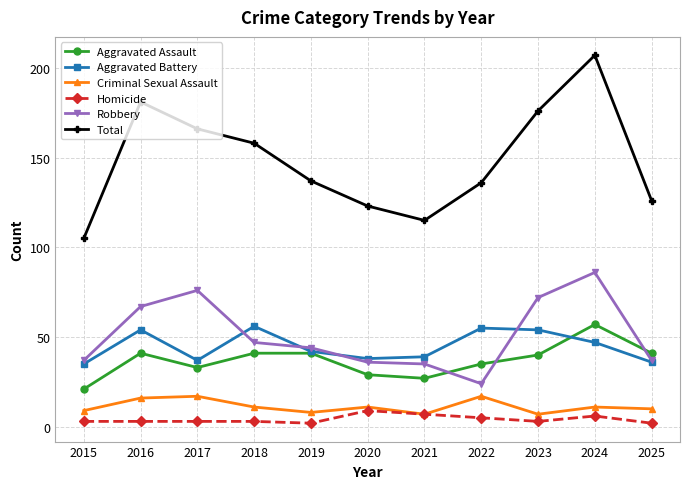

True or false: Total and Criminal Sexual Assault intersect in this chart.

False